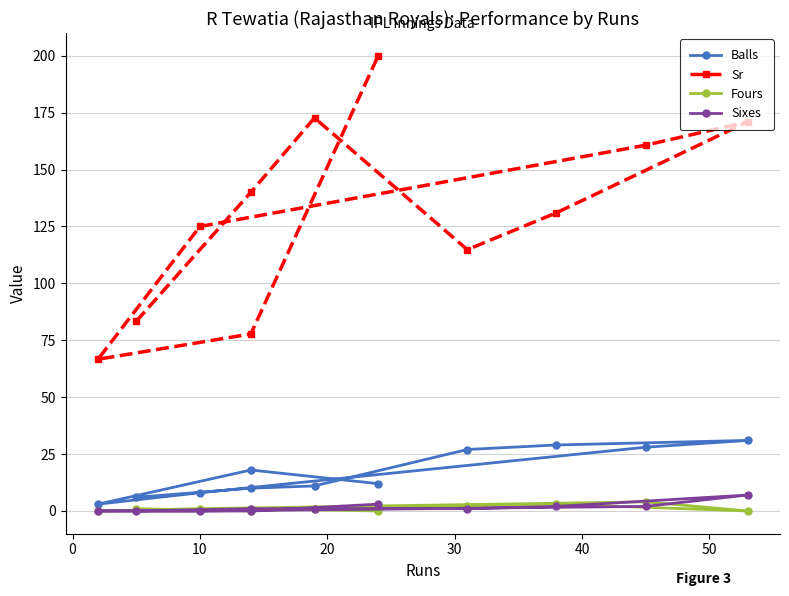

Is it true that Sr equals 190.4 at 0?

False